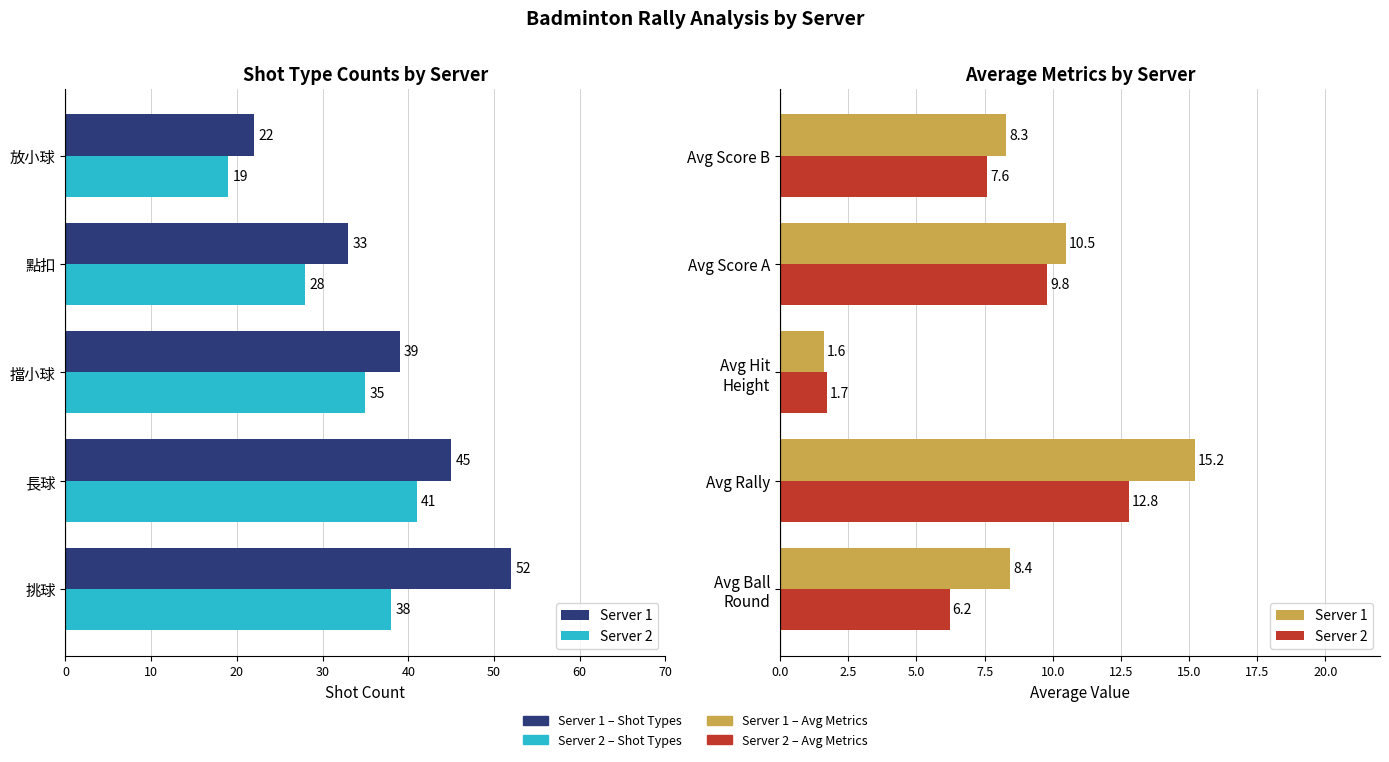

How many bars are there in each group?

2